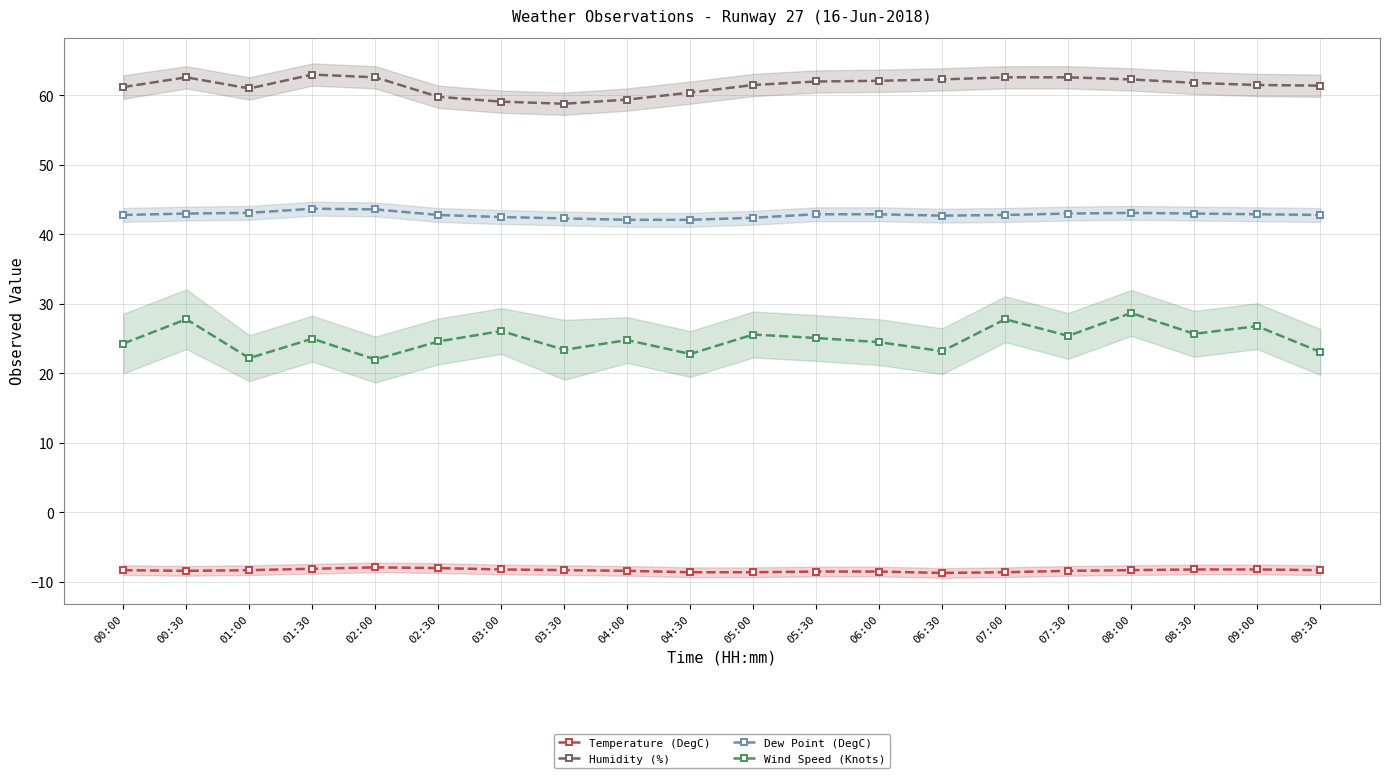

In Wind Speed (Knots), how many points are higher than both neighbors (excluding endpoints)?

8